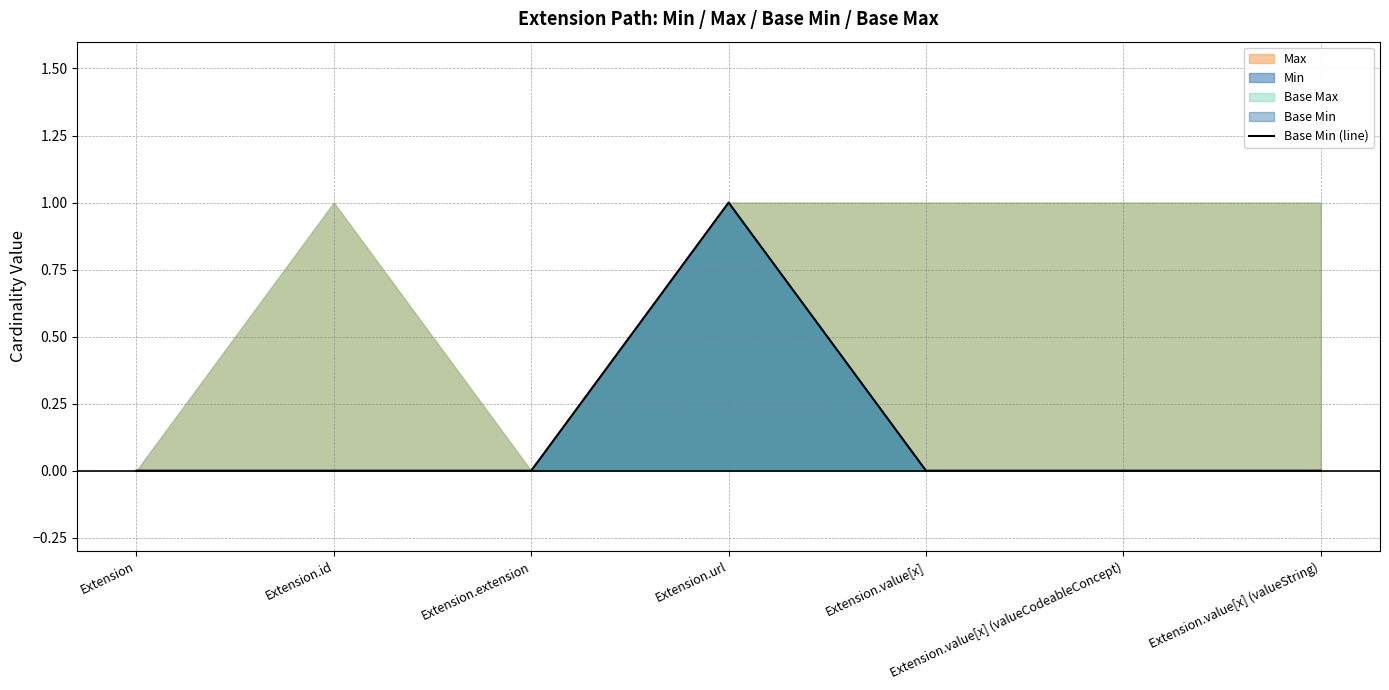

What position from the left is Extension.value[x] (valueString)?

7